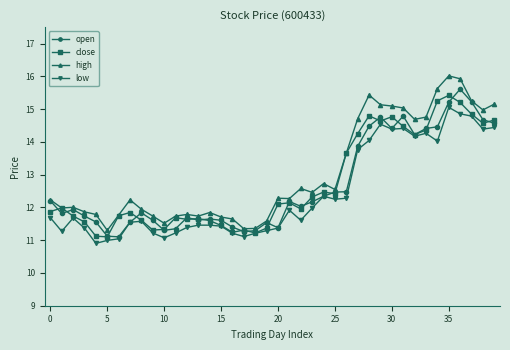

What is the value of the high point at the 29th from the left?

15.4